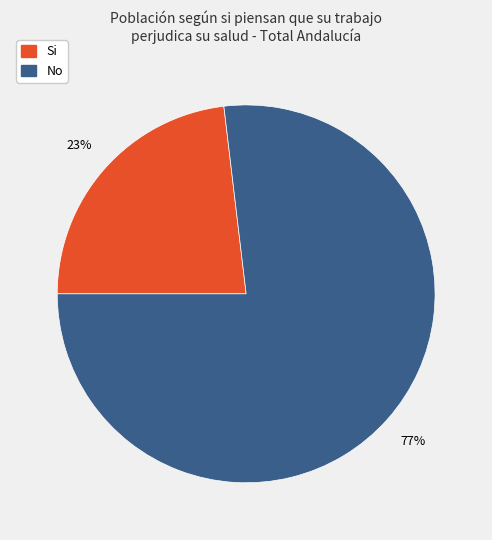

How many slices are in this pie chart?

2